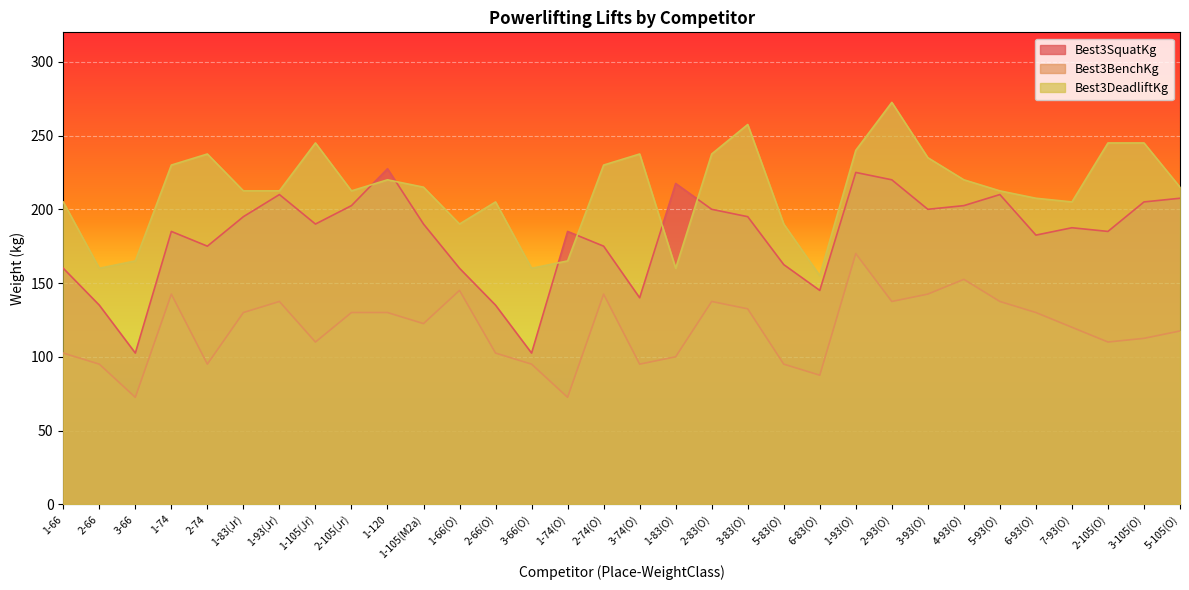

Count the number of categories in the chart.

32